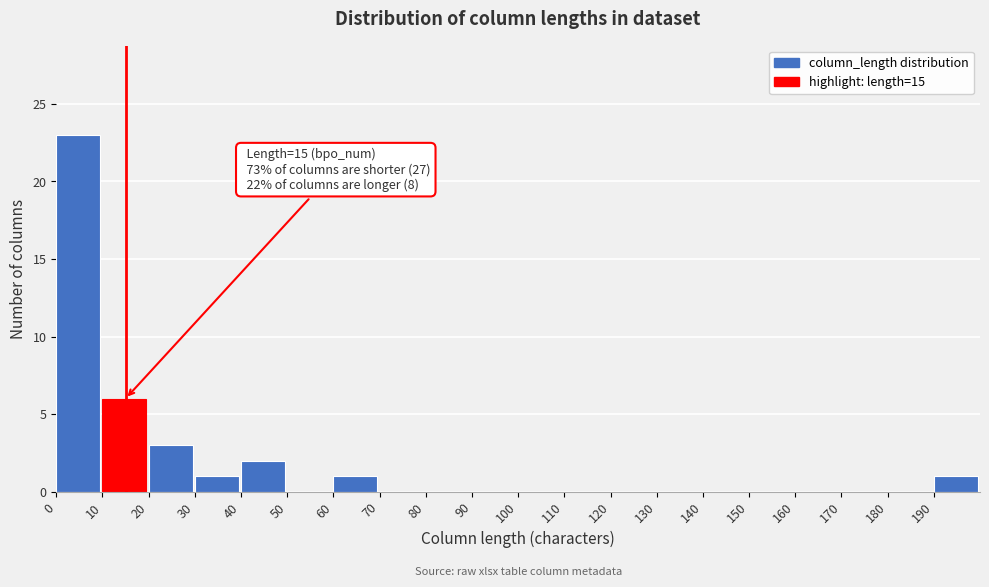

Over which range of the x-axis is the bar tallest?

0 to 10